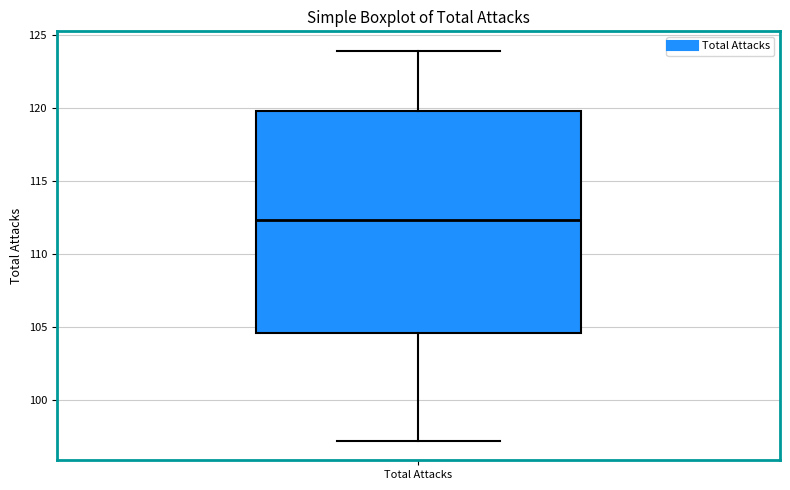

Where does the upper whisker of the box for Total Attacks end on the y-axis? The values are not printed on the chart, so give them approximately, as read against the axis.

124.0